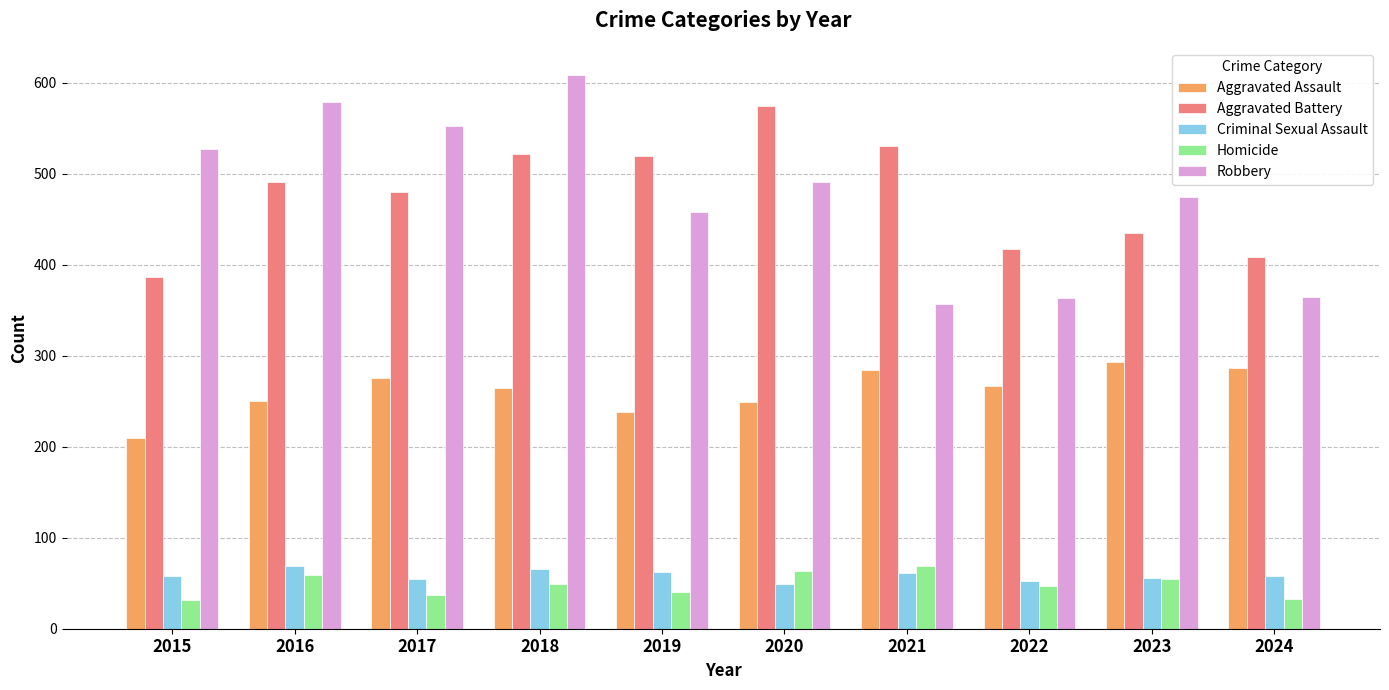

True or false: Criminal Sexual Assault has a value of 21 at 2020.

False